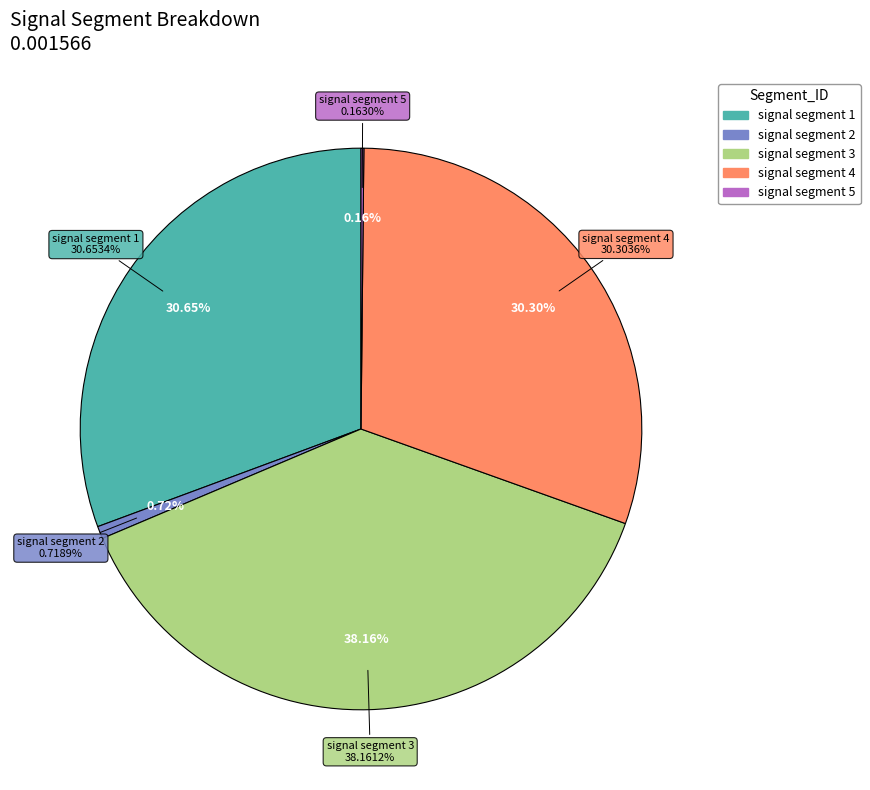

How many slices are in this pie chart?

5